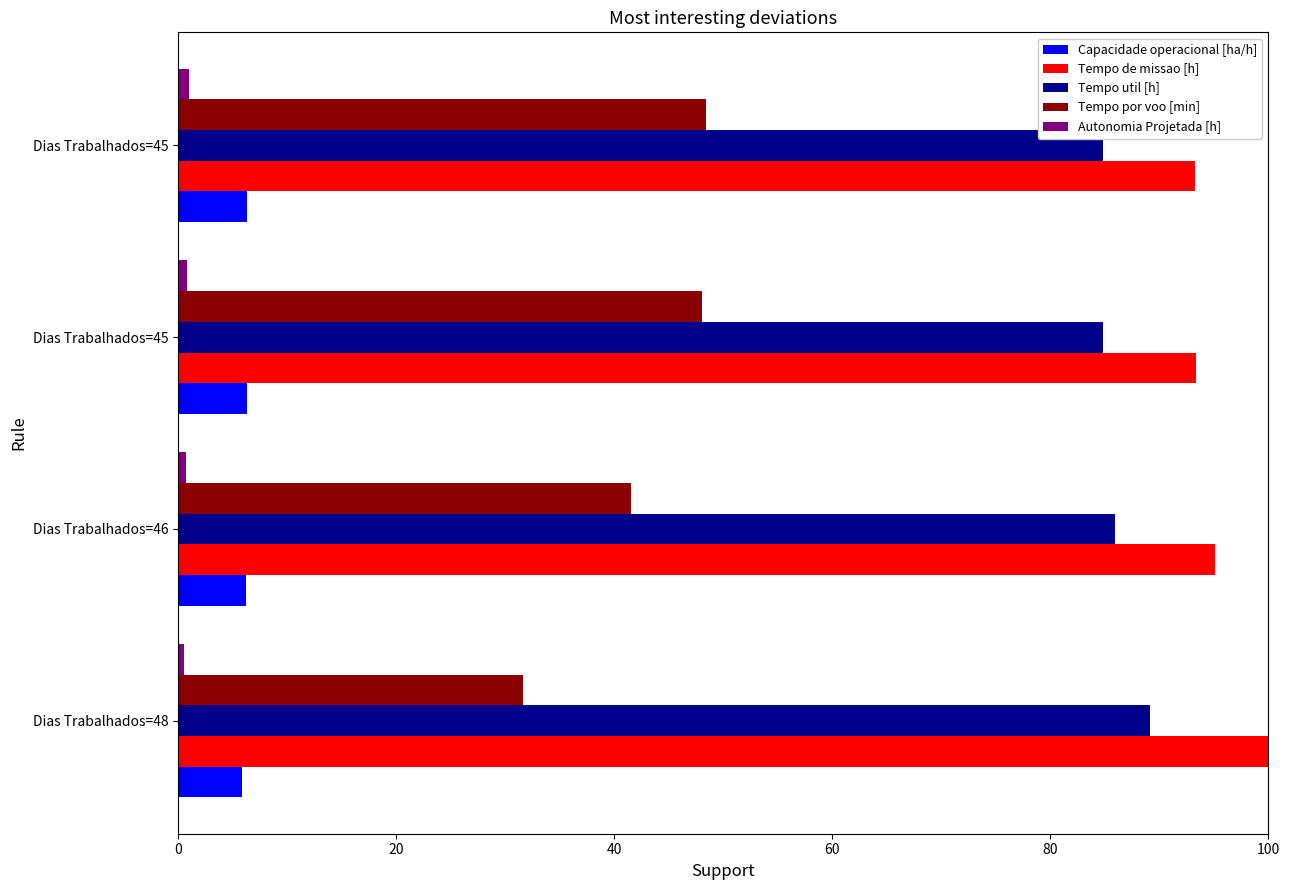

What are all the series names shown in the legend?

Capacidade operacional [ha/h], Tempo de missao [h], Tempo util [h], Tempo por voo [min], Autonomia Projetada [h]